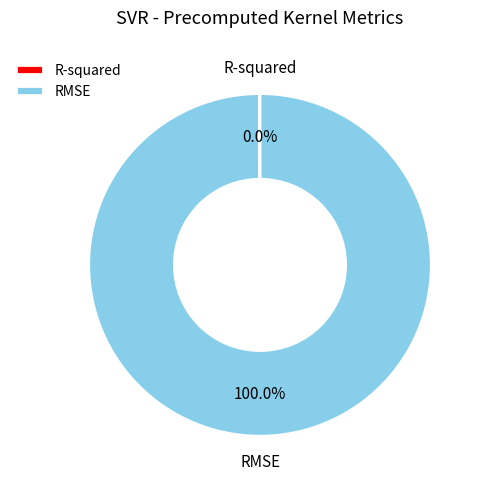

Which category accounts for the majority?

RMSE